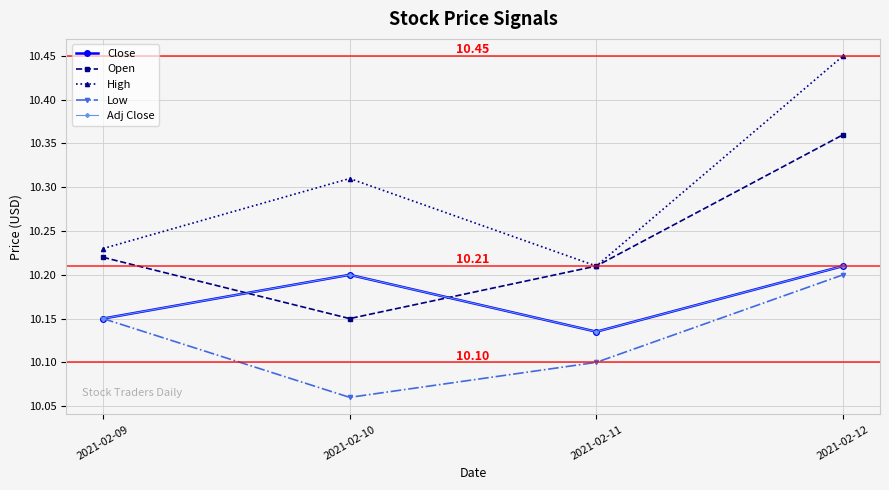

How many interior local valleys does the Low series have?

1